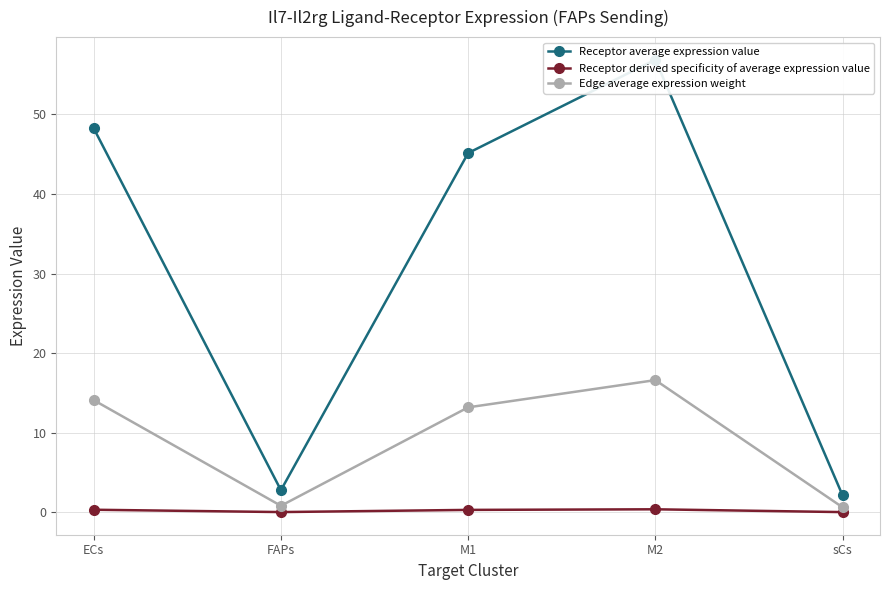

What is the label of the 3rd point from the left?

M1